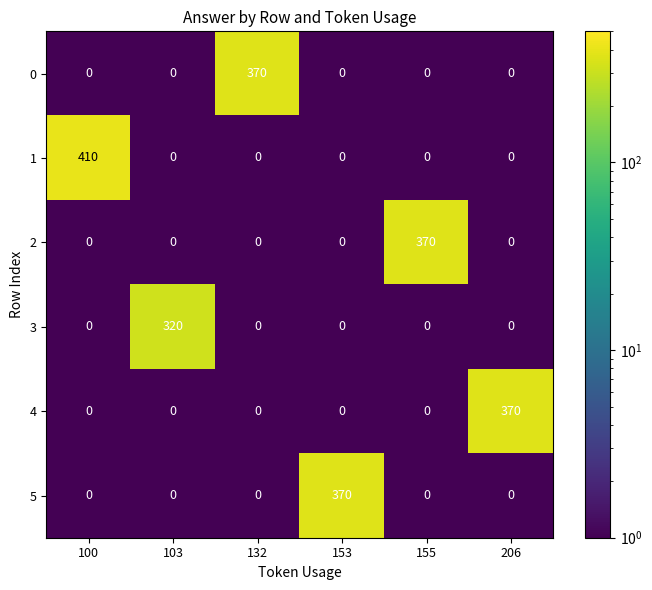

What is the spread (max minus min) of values at 100?

410